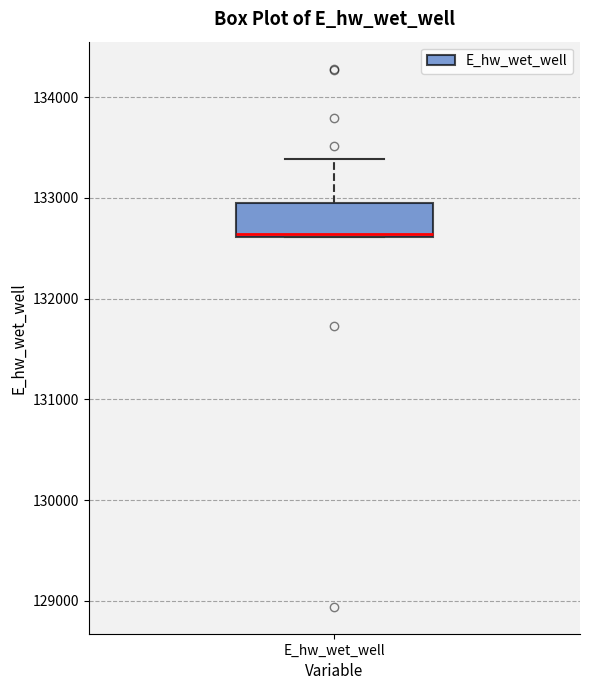

Transcribe this box plot: give where the median line is, the range the box spans, and where the two whiskers end, as read against the y-axis. The values are not printed on the chart, so give them approximately, as read against the axis.

median 132600, box 132600 to 132900, whiskers 132600 to 133400